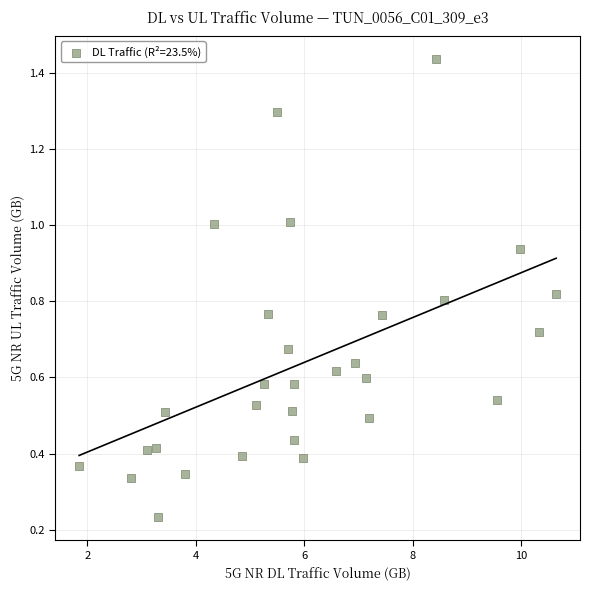

What is the range of X values (max minus min)?

8.8